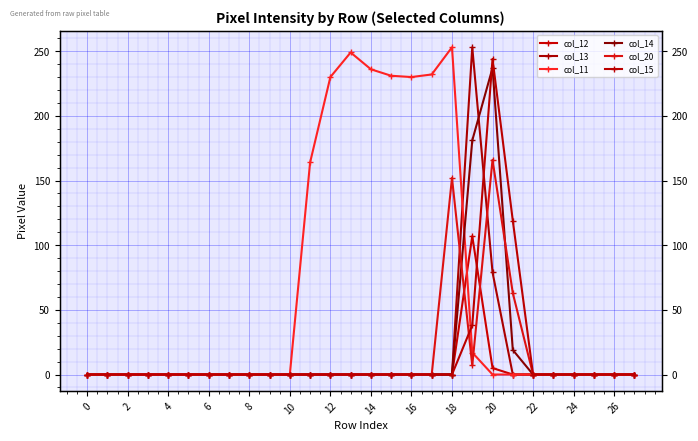

What is the average value of the col_13 series?

12